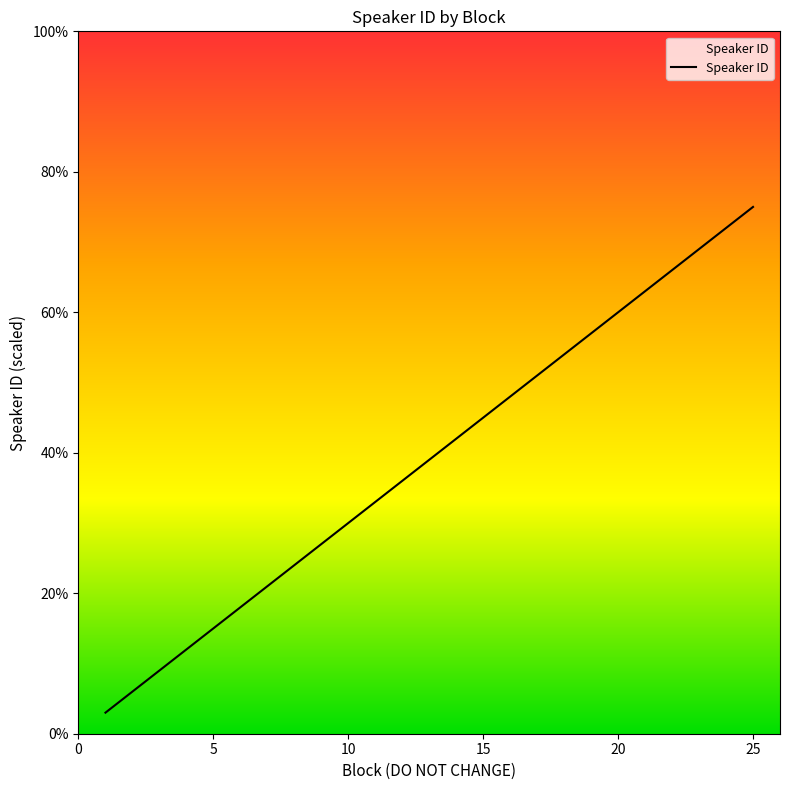

What is the maximum value shown in the chart?

75.0